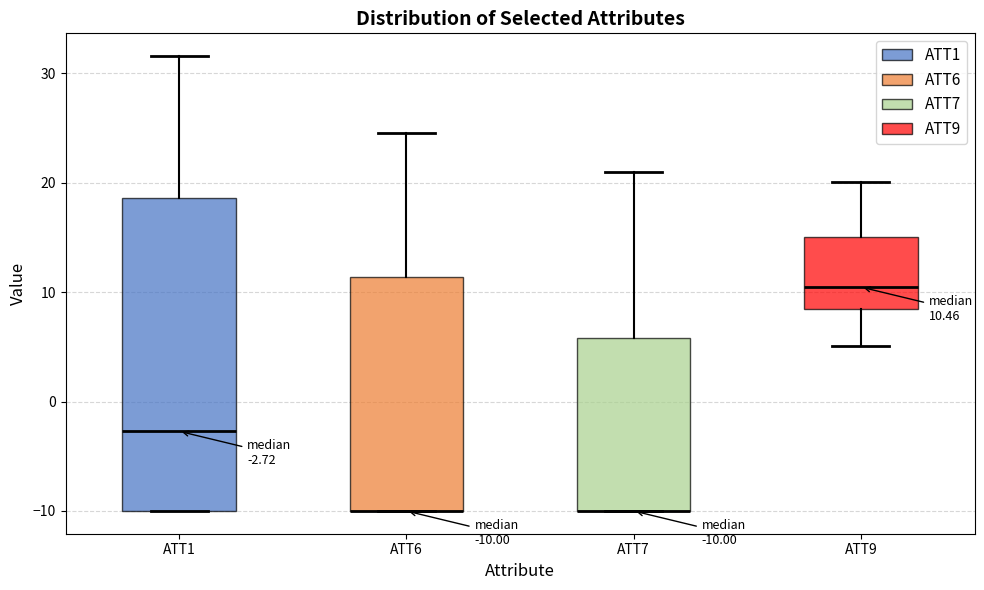

Comparing the boxes themselves (not the whiskers), which one is the tallest?

ATT1